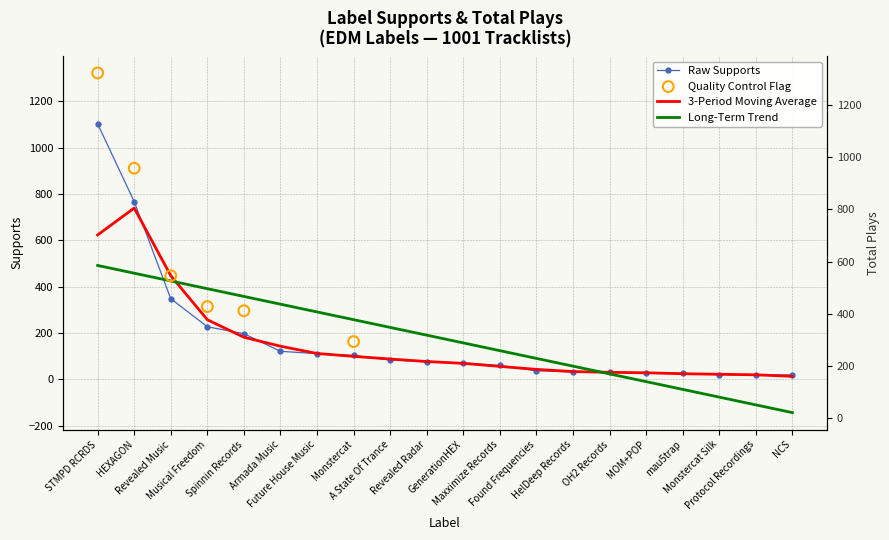

At how many categories does at least one series exceed 24?

18